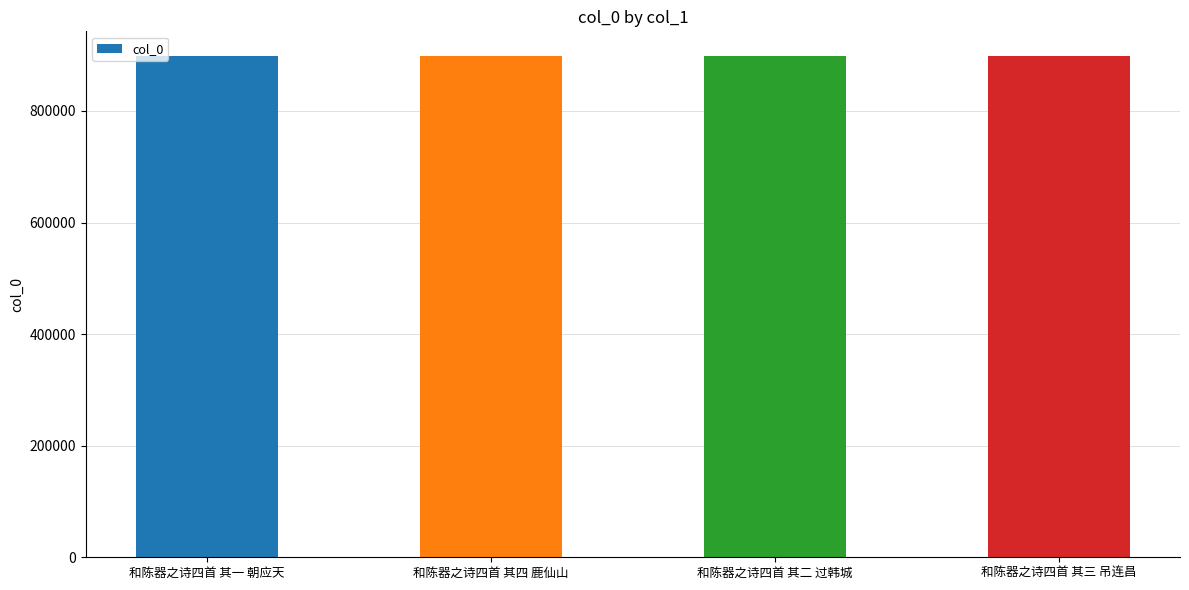

Where does the data first go above 897820?

和陈器之诗四首 其一 朝应天